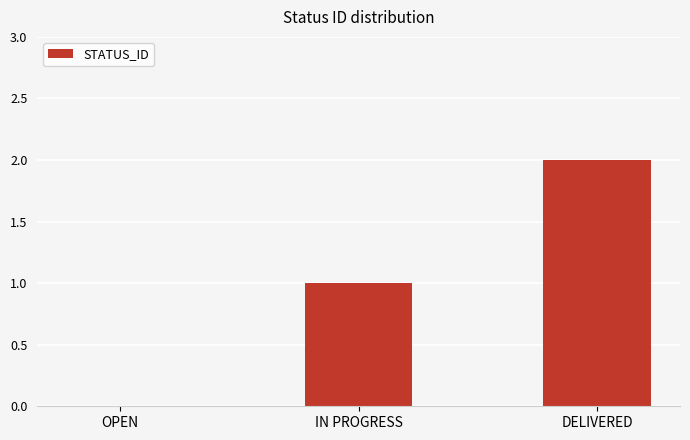

What value does the data have at DELIVERED?

2